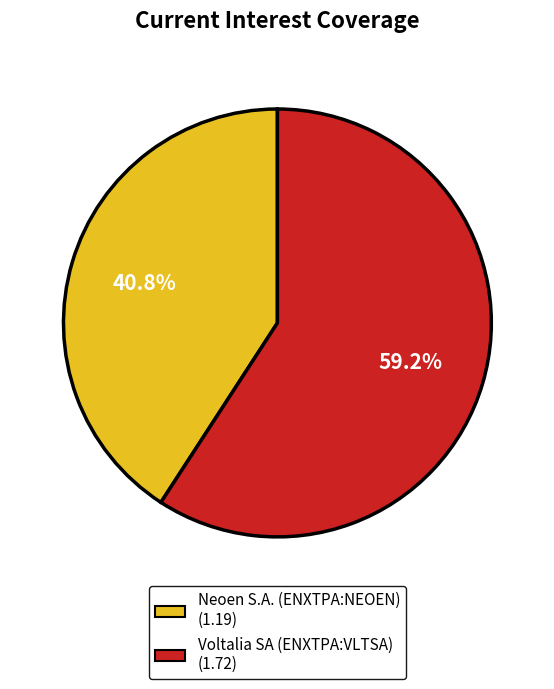

True or false: Neoen S.A. (ENXTPA:NEOEN) accounts for 41% of the total.

True